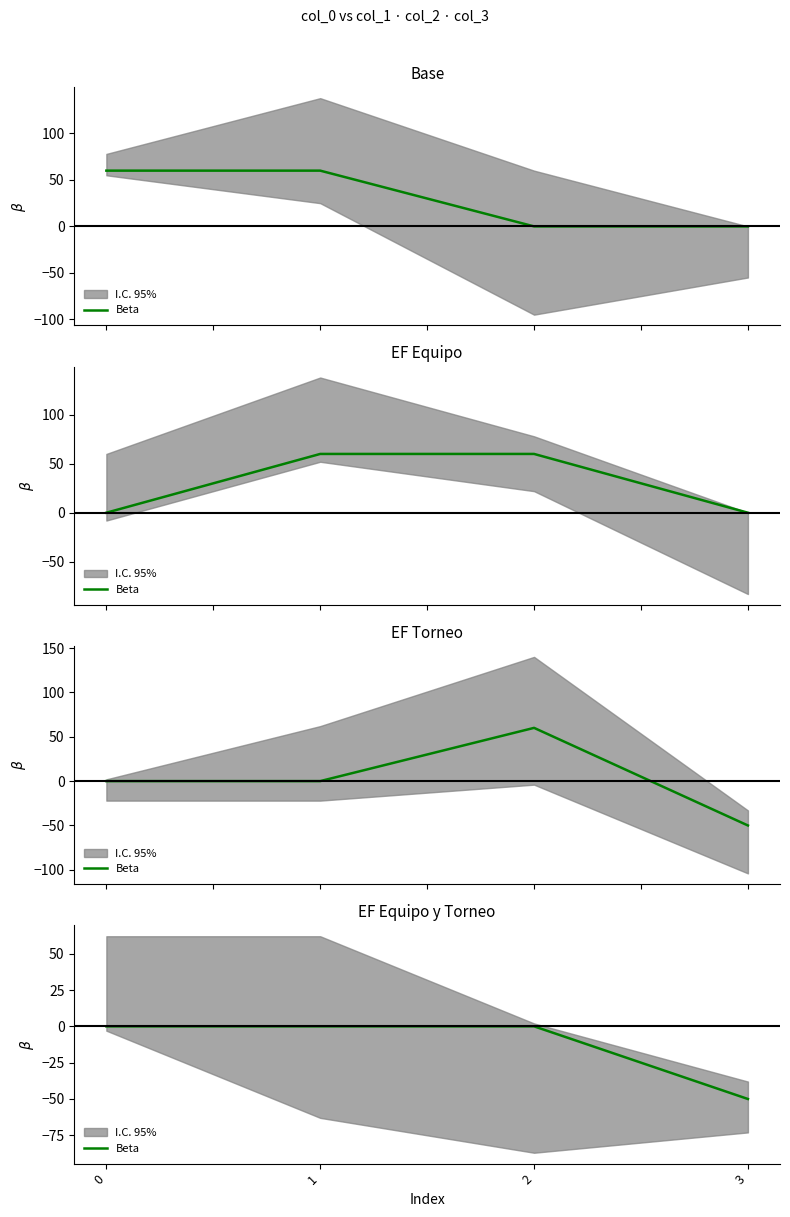

What is the average value?

-12